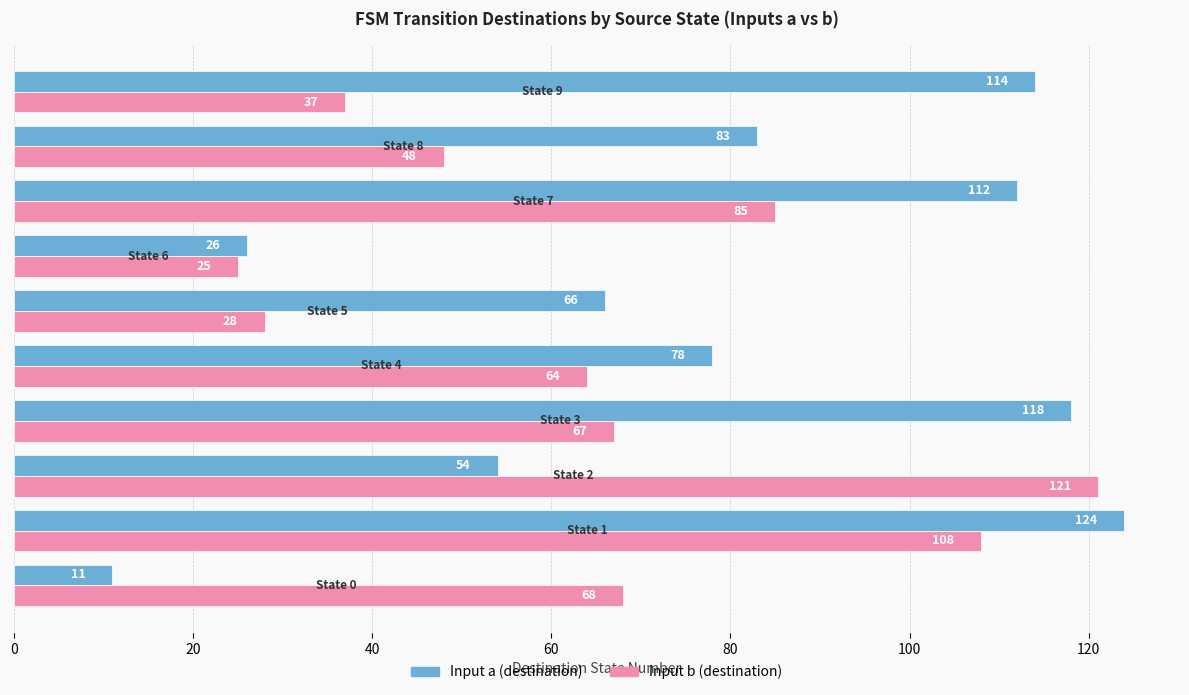

What are all the series names shown in the legend?

Input a (destination), Input b (destination)